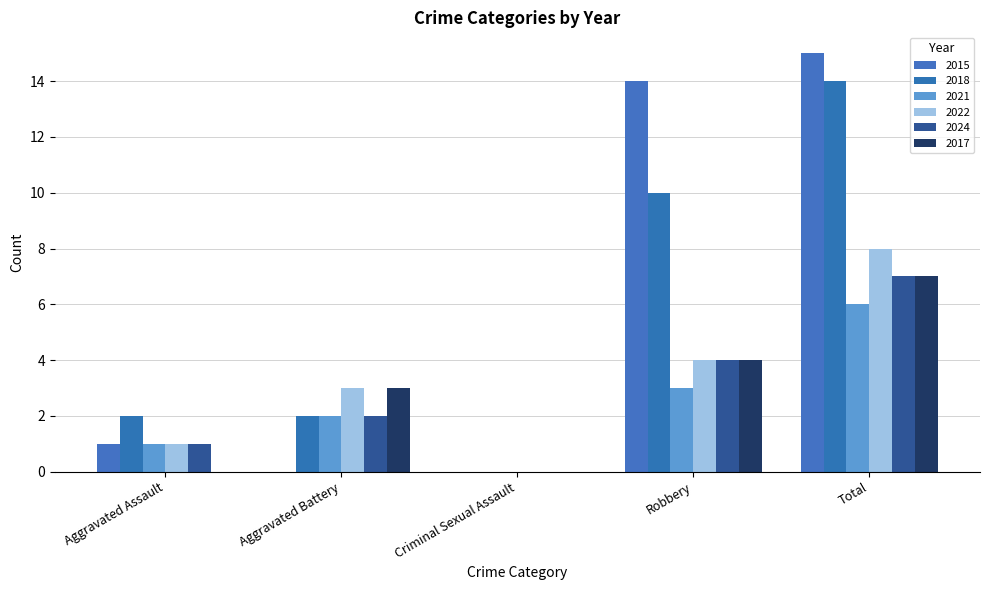

At which label does 2018 first exceed 2?

Robbery